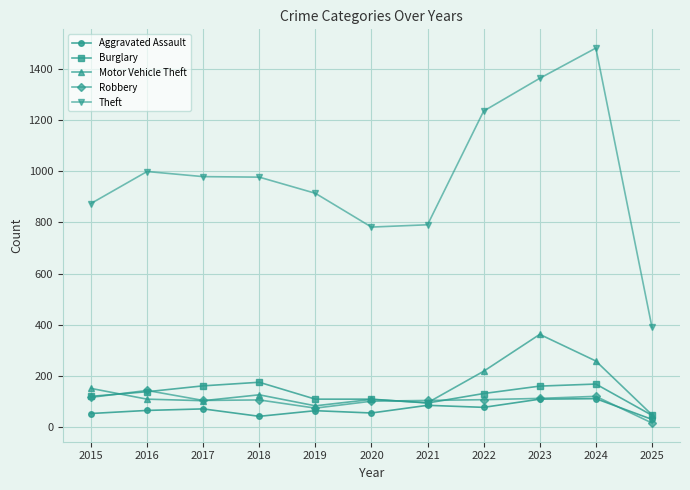

What is the smallest value displayed?

17